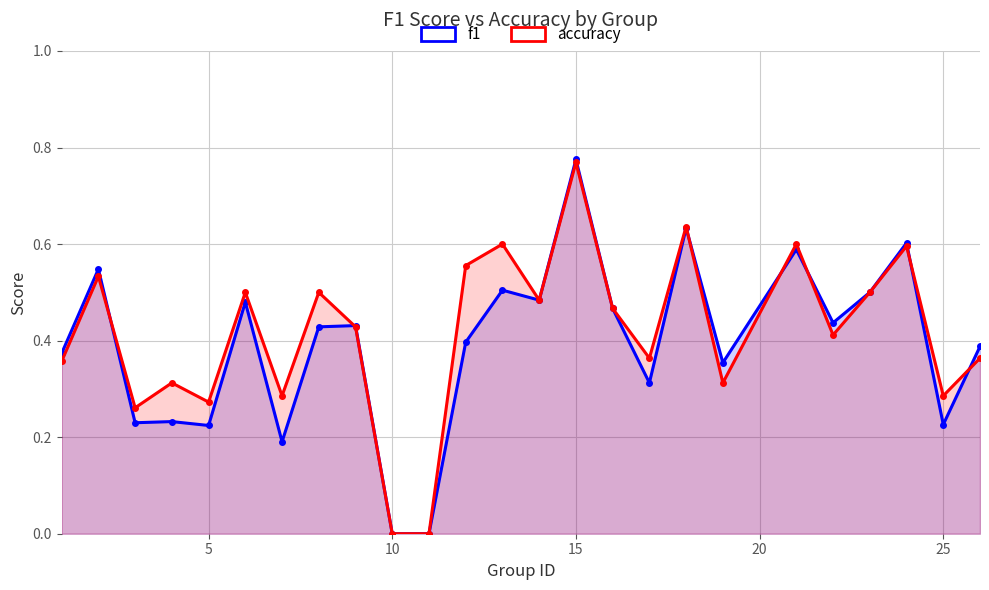

Reading left to right, what are all the values shown in this chart?

f1: 0.4	0.5	0.2	0.2	0.2	0.5	0.2	0.4	0.4	0.0	0.0	0.4	0.5	0.5	0.8	0.5	0.3	0.6	0.4	0.6	0.4	0.5	0.6	0.2	0.4
accuracy: 0.4	0.5	0.3	0.3	0.3	0.5	0.3	0.5	0.4	0.0	0.0	0.6	0.6	0.5	0.8	0.5	0.4	0.6	0.3	0.6	0.4	0.5	0.6	0.3	0.4